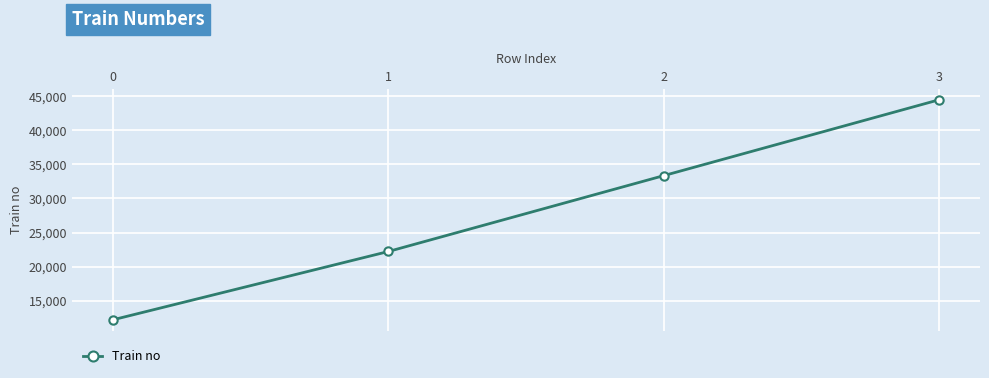

Where is the data nearest to the value 28333?

2